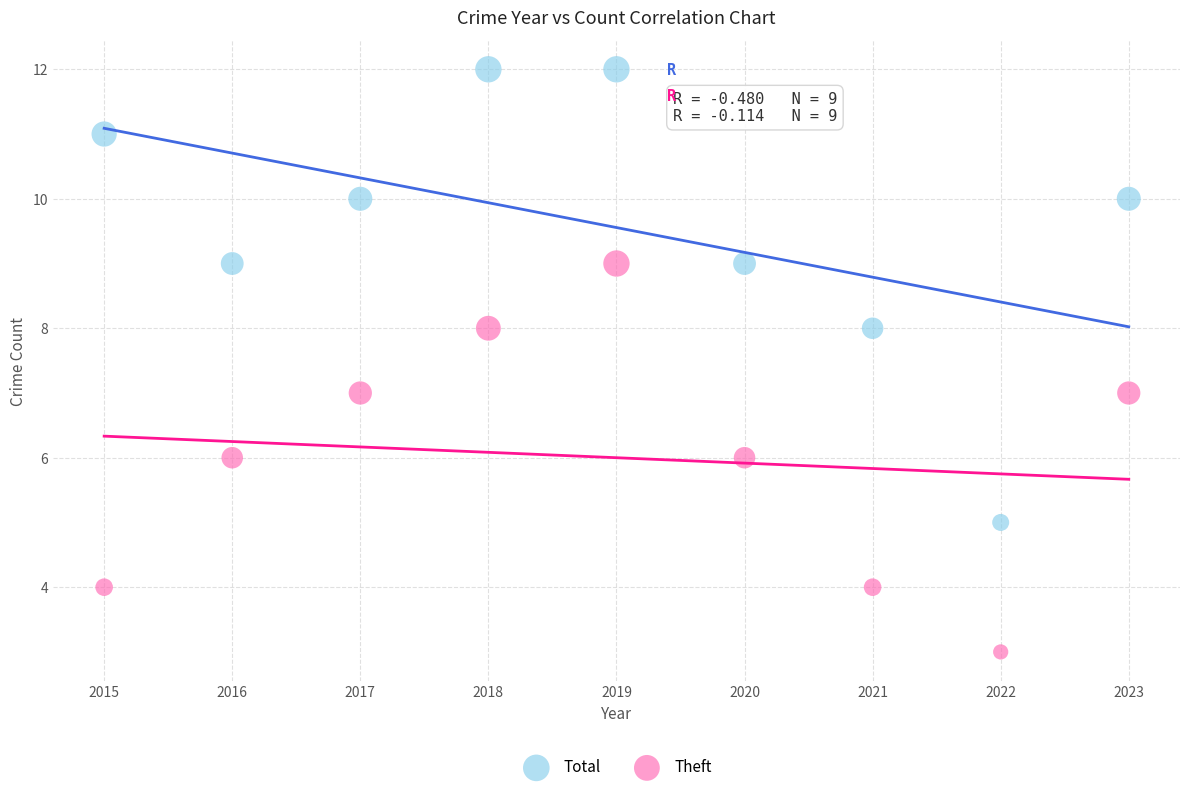

Which series has the widest spread of Y values?

Total